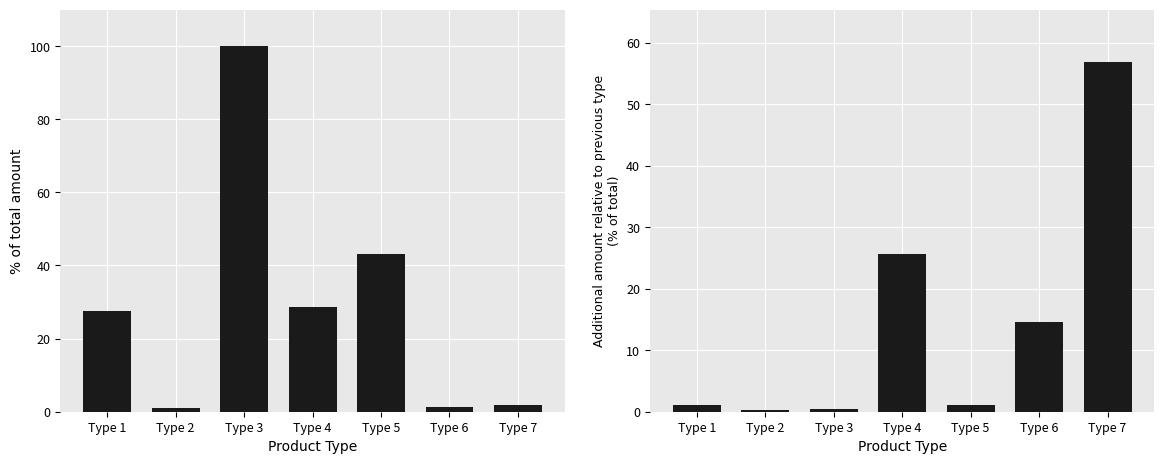

The value of % of total amount at Type 7 is 1.8. True or false?

True